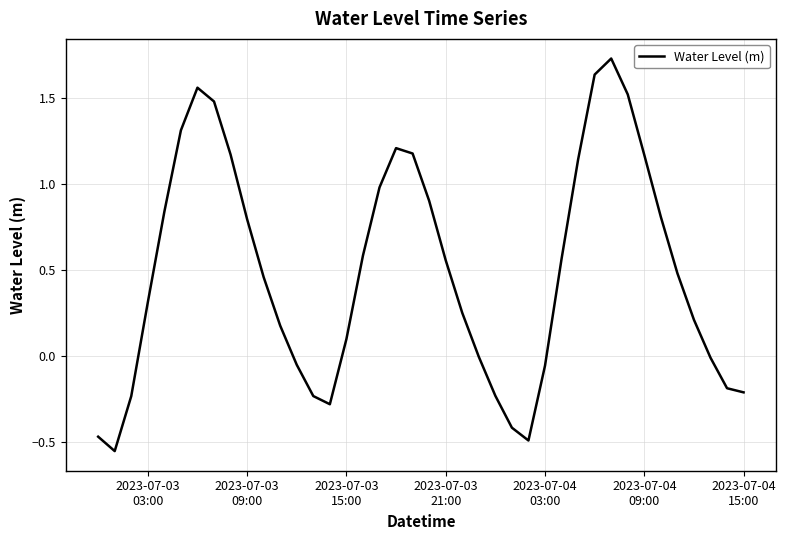

What is the difference between the maximum and minimum values?

2.3